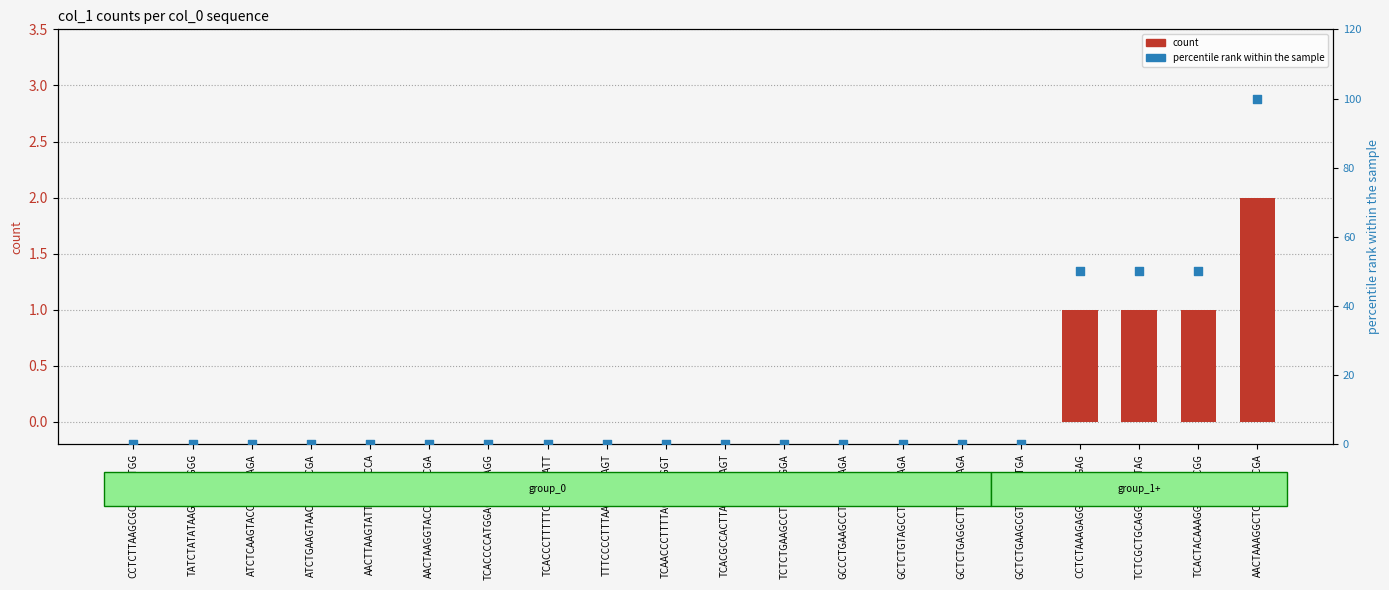

What are all the series names shown in the legend?

count, percentile rank within the sample